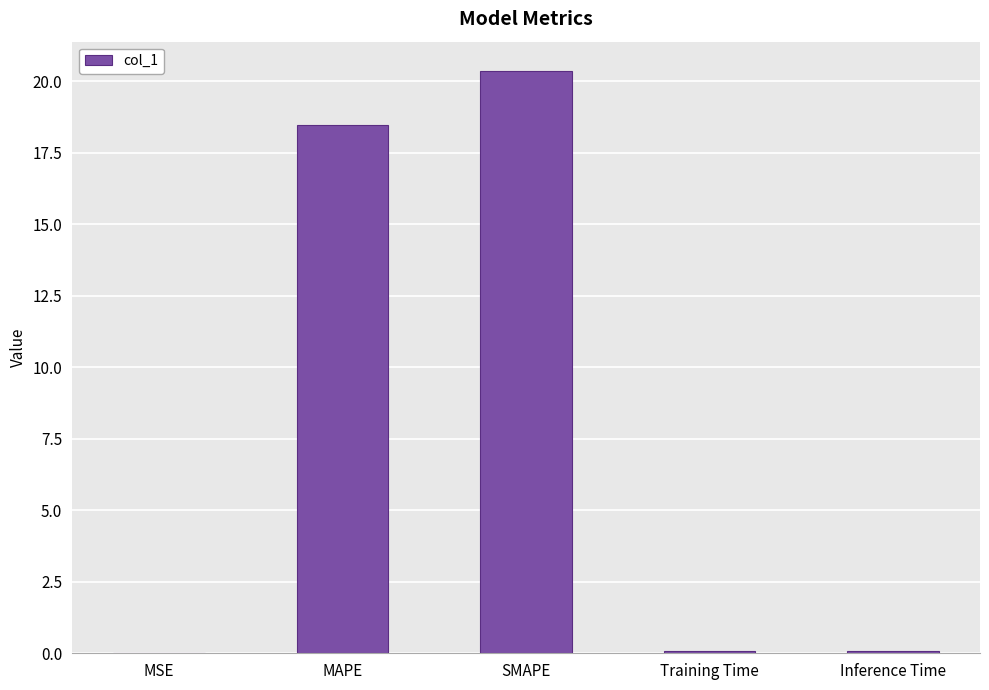

How many data points does each series have?

5